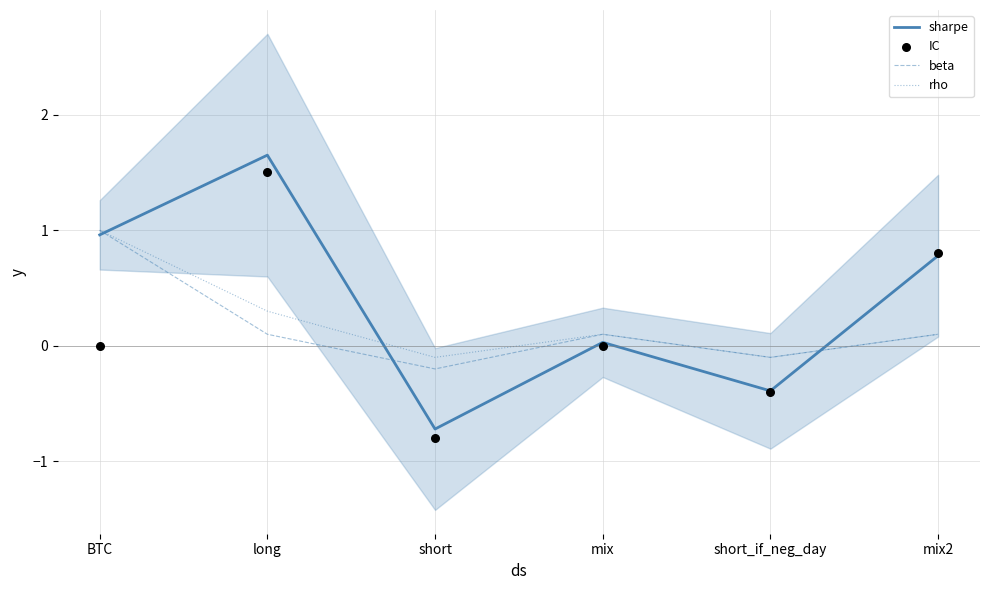

Which series contains the highest Y value?

sharpe